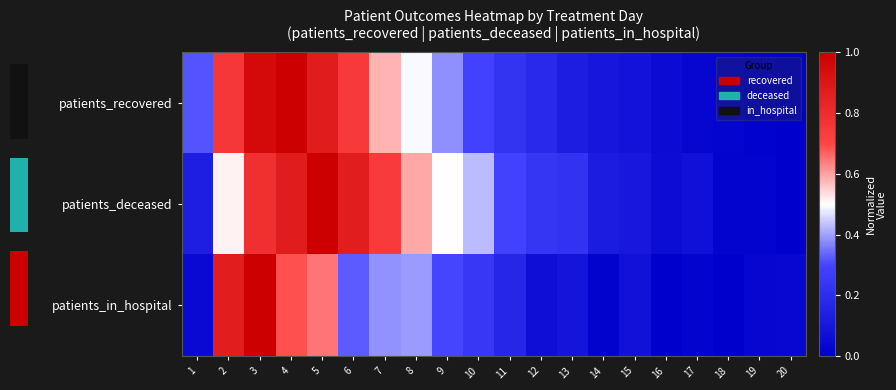

Rank the series by their maximum value, from highest to lowest.

patients_recovered, patients_deceased, patients_in_hospital